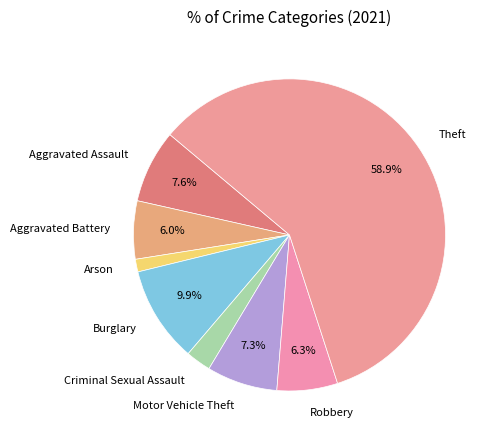

What is the total percentage of Motor Vehicle Theft and Robbery?

13.6%